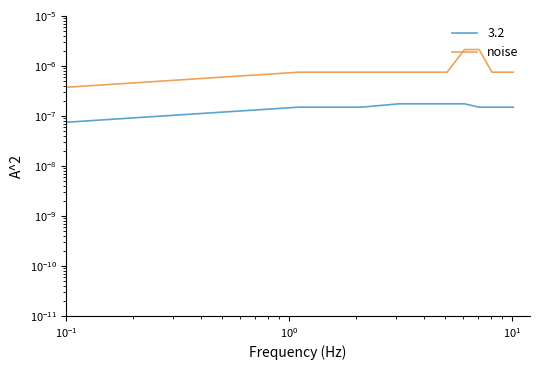

How many data points does each series have?

11